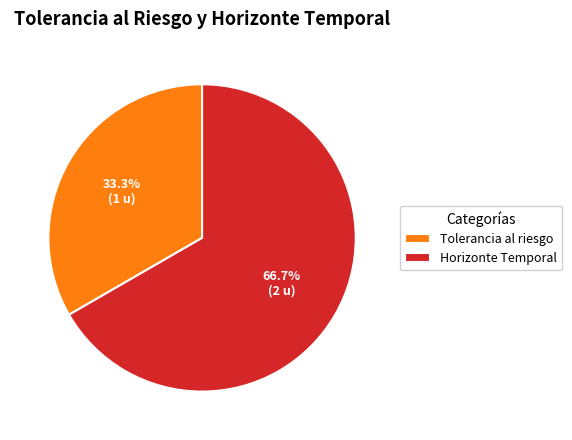

Which category has the smallest portion of the pie?

Tolerancia al riesgo